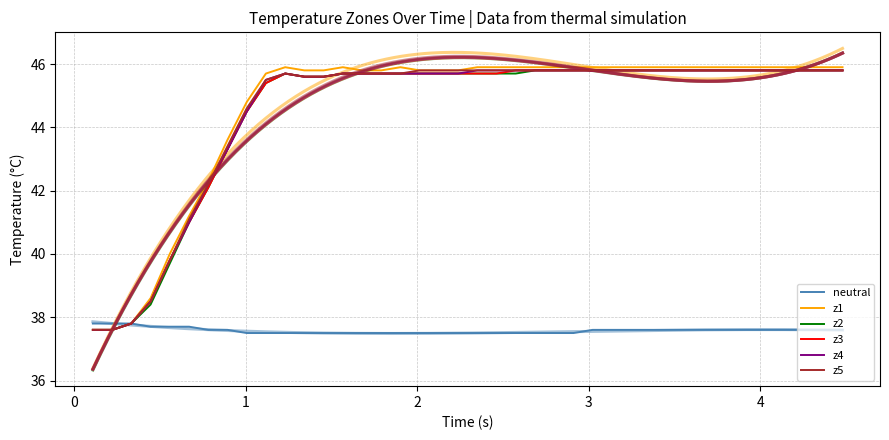

What is the difference between the maximum and minimum values in the z1 series?

8.3